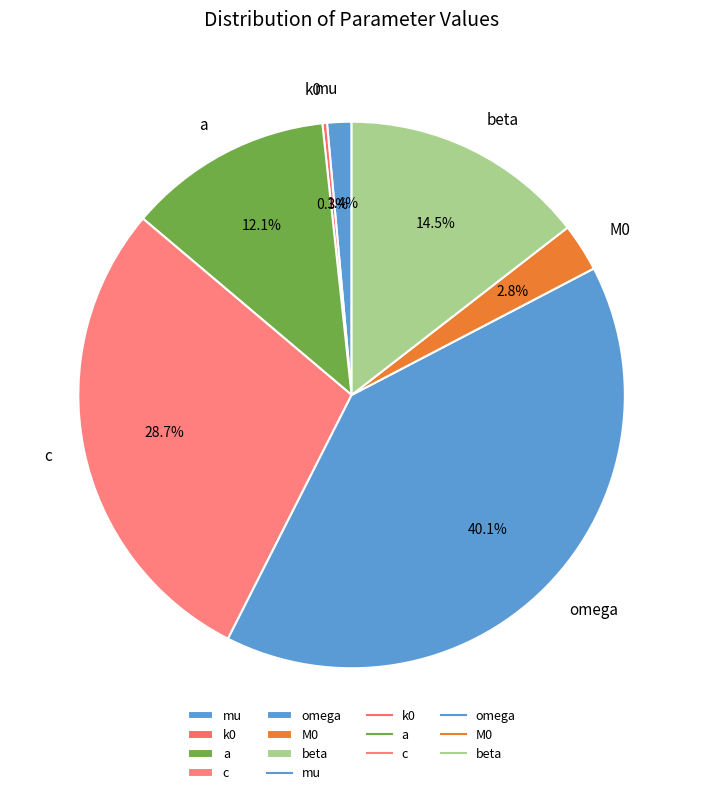

Does beta represent more than half of the total?

No